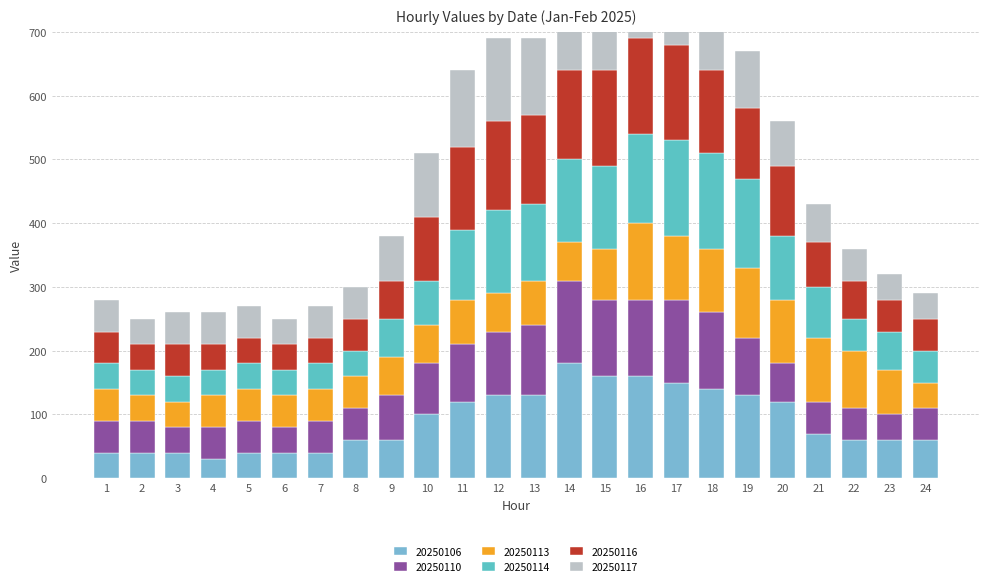

Reading right to left, list all the values displayed in this chart.

20250106: 60	60	60	70	120	130	140	150	160	160	180	130	130	120	100	60	60	40	40	40	30	40	40	40
20250110: 50	40	50	50	60	90	120	130	120	120	130	110	100	90	80	70	50	50	40	50	50	40	50	50
20250113: 40	70	90	100	100	110	100	100	120	80	60	70	60	70	60	60	50	50	50	50	50	40	40	50
20250114: 50	60	50	80	100	140	150	150	140	130	130	120	130	110	70	60	40	40	40	40	40	40	40	40
20250116: 50	50	60	70	110	110	130	150	150	150	140	140	140	130	100	60	50	40	40	40	40	50	40	50
20250117: 40	40	50	60	70	90	140	150	150	150	140	120	130	120	100	70	50	50	40	50	50	50	40	50